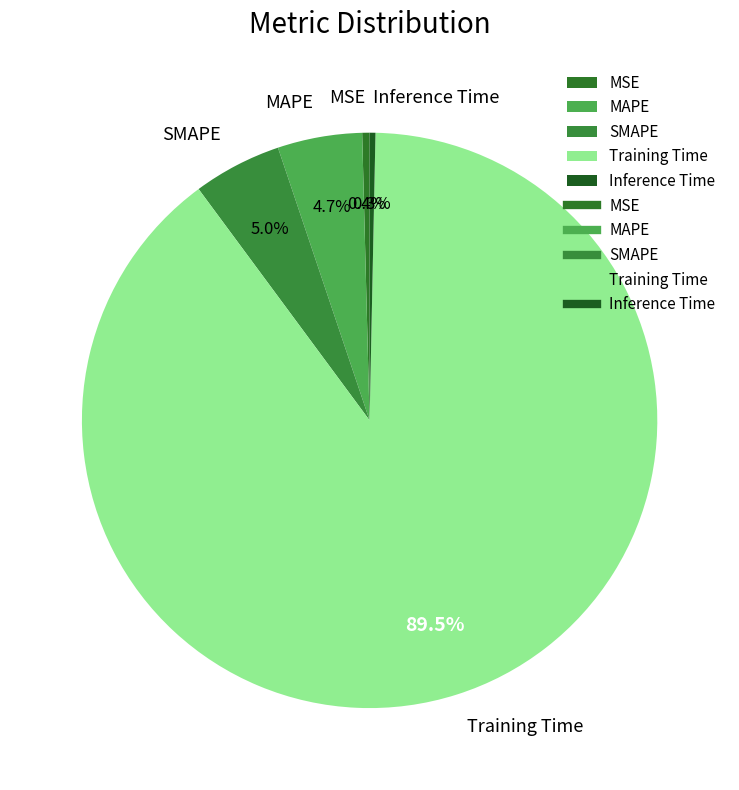

Does Training Time represent more than half of the total?

Yes